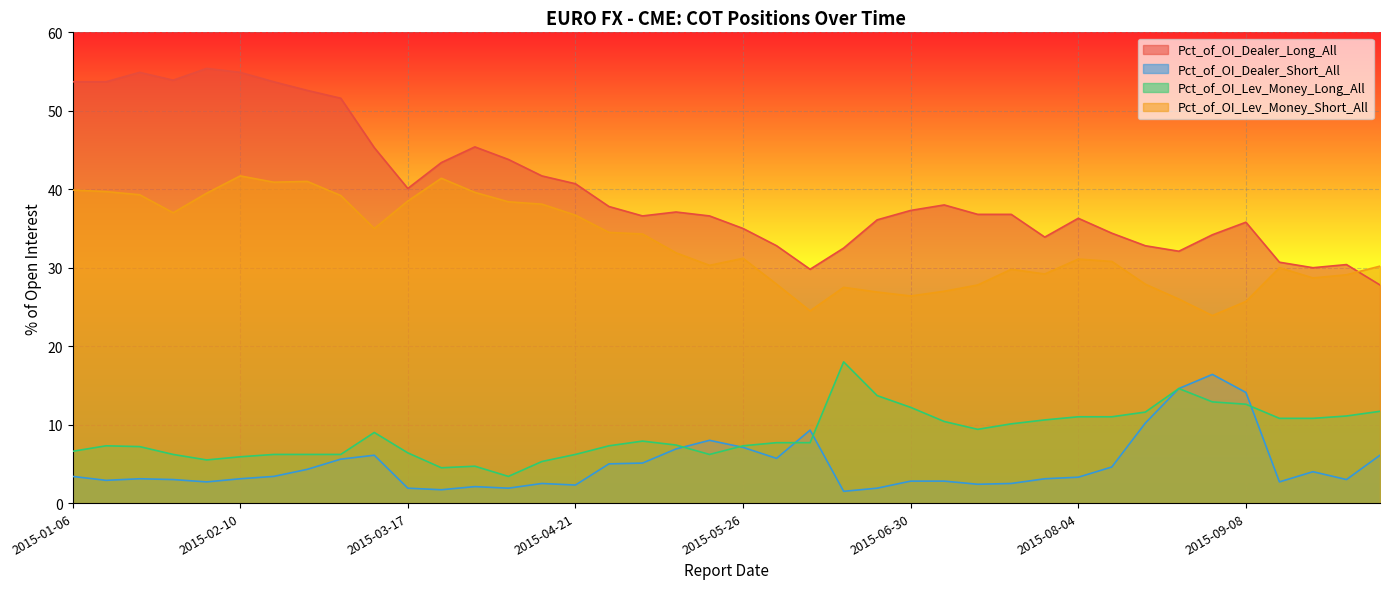

What is the label of the 33rd point from the right?

2015-02-24